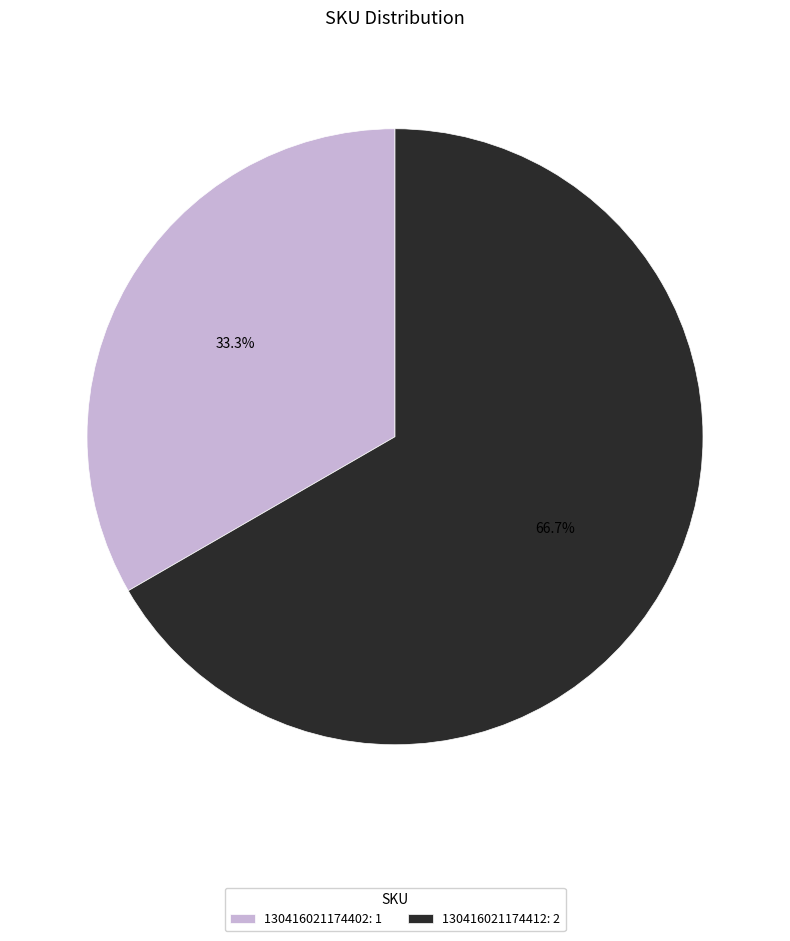

Does 130416021174402 represent more than half of the total?

No